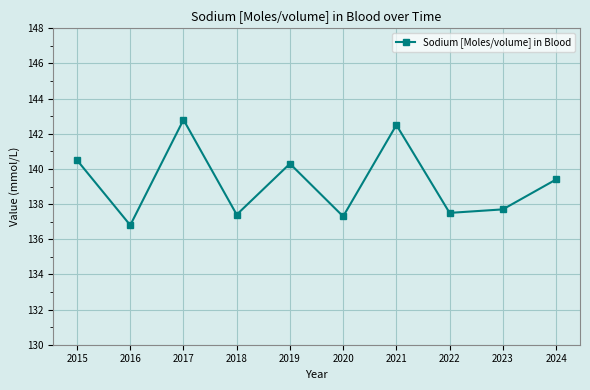

Does the chart have visible grid lines?

Yes